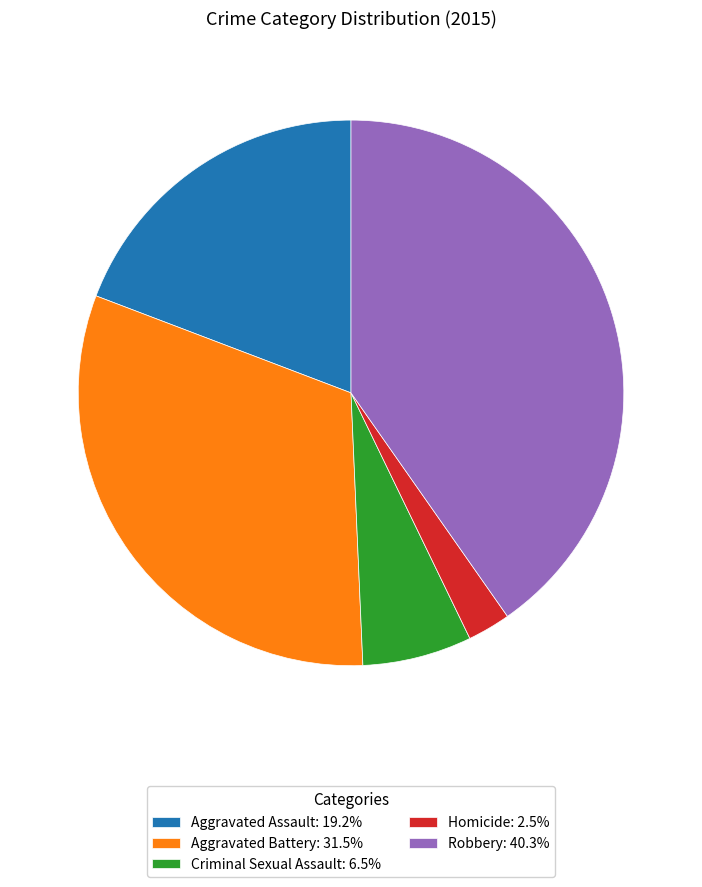

Which has a higher value, Aggravated Assault or Homicide?

Aggravated Assault